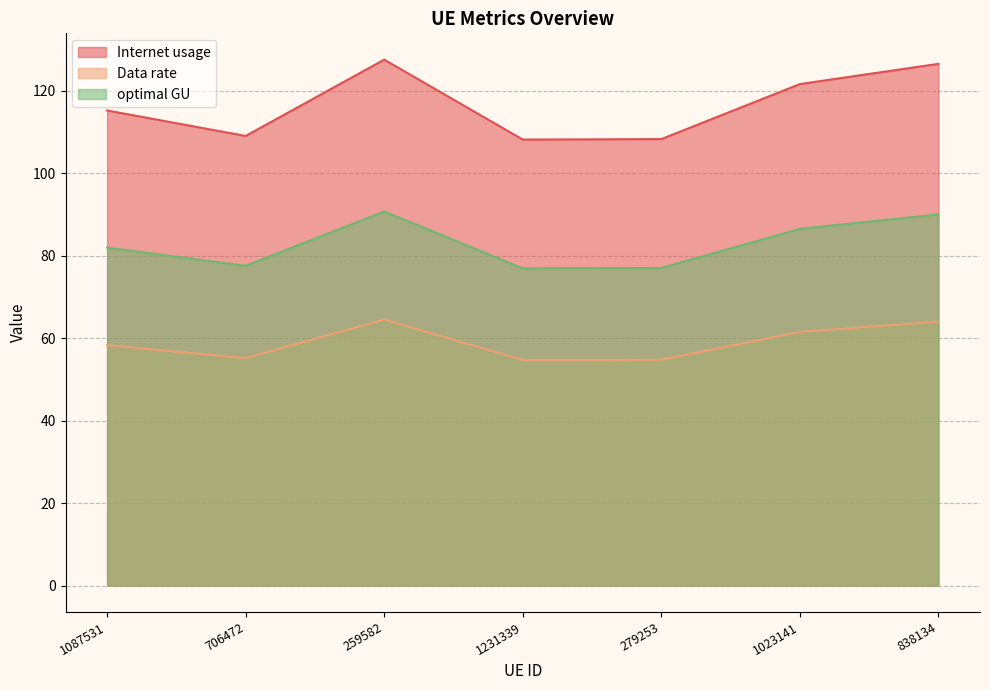

At which label does Internet usage first exceed 115?

1087531